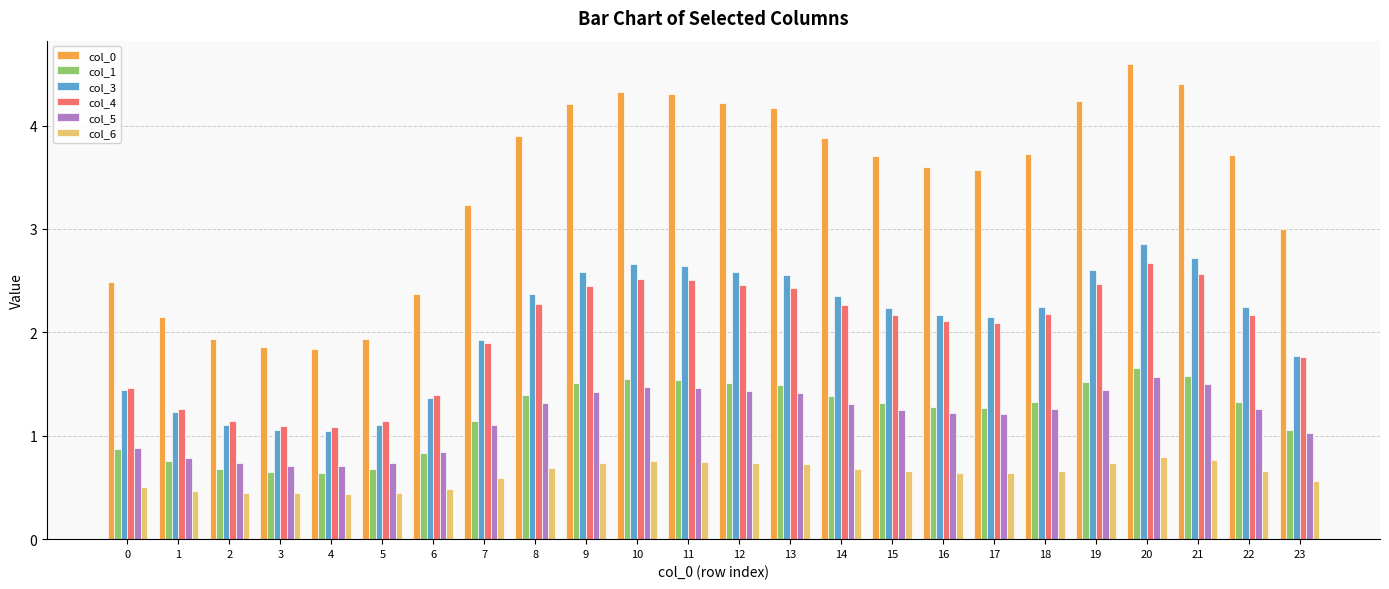

Read the col_4 value at 18.

2.2